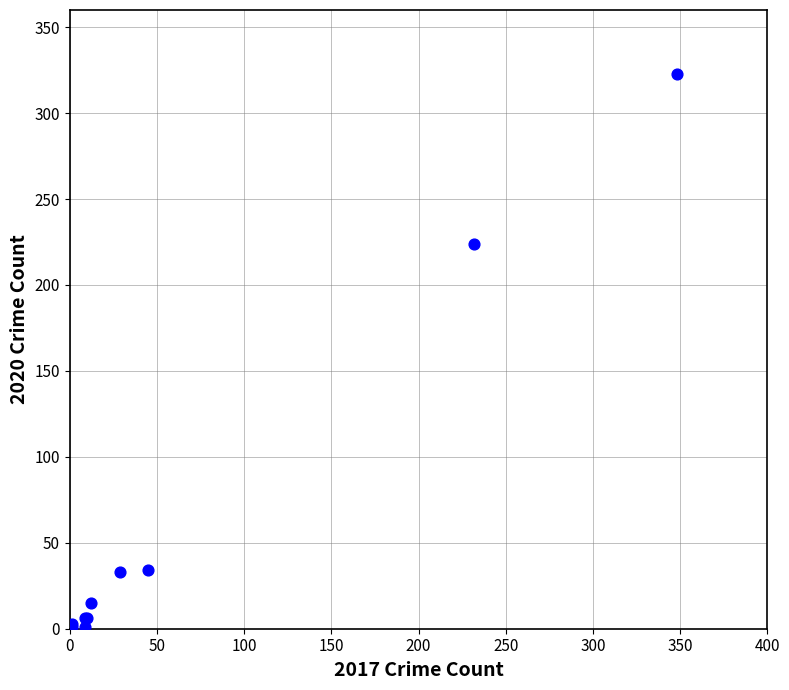

What Y value in the scatter plot is closest to 162?

224